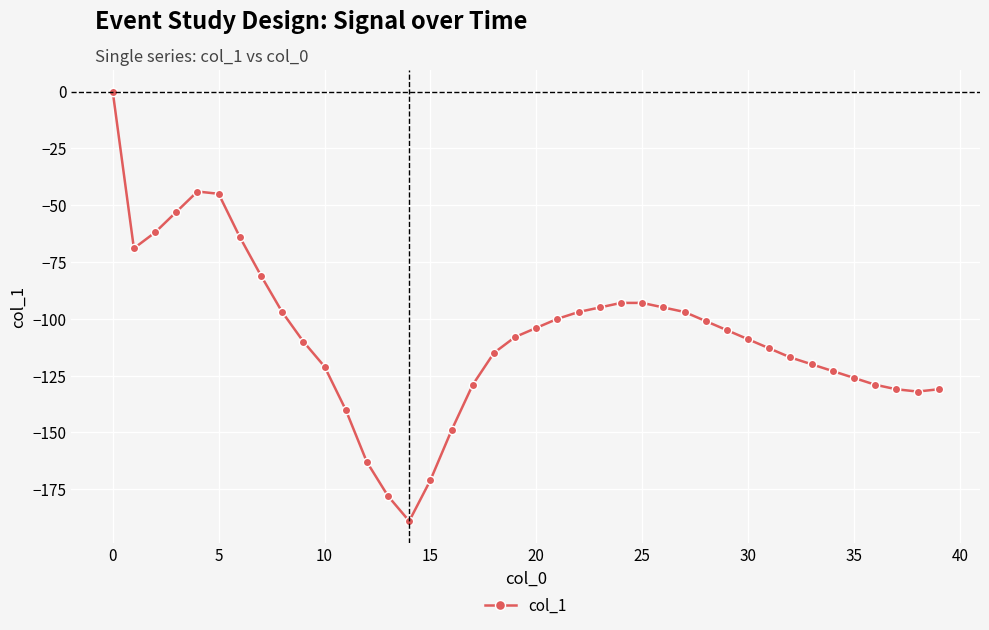

How many series are shown in this chart?

1